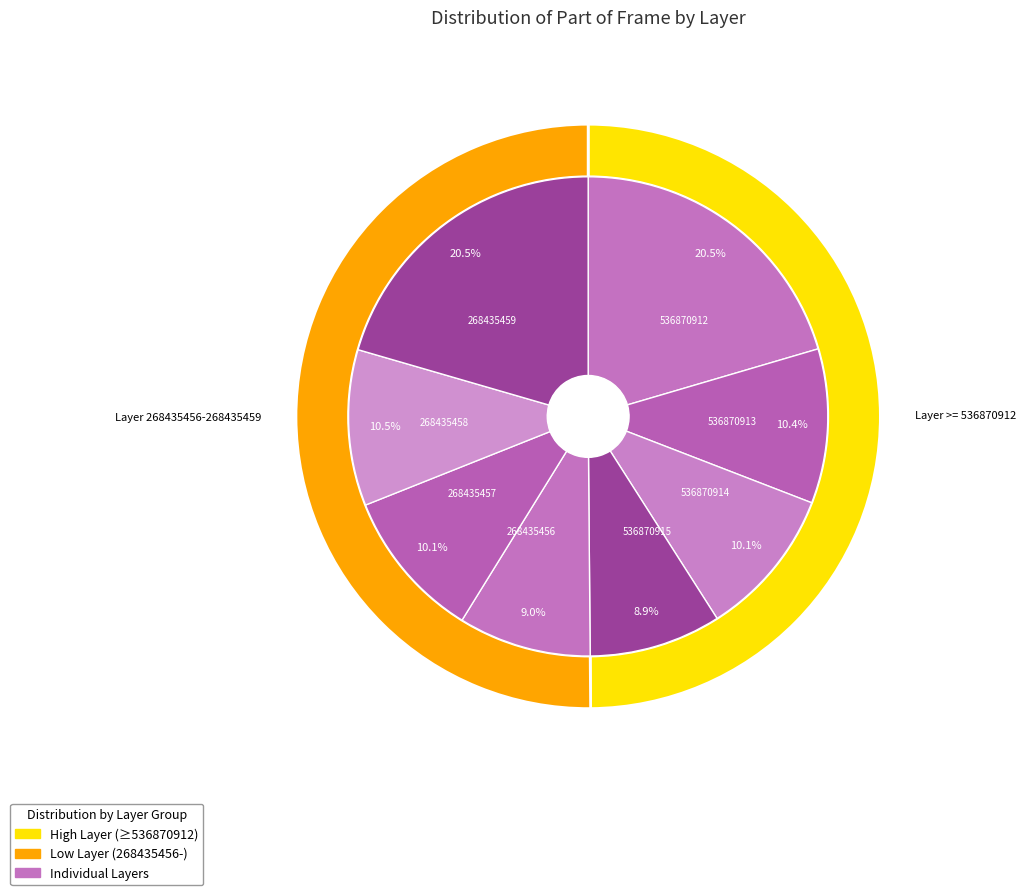

The 536870914 slice represents 10% of the pie. True or false?

True